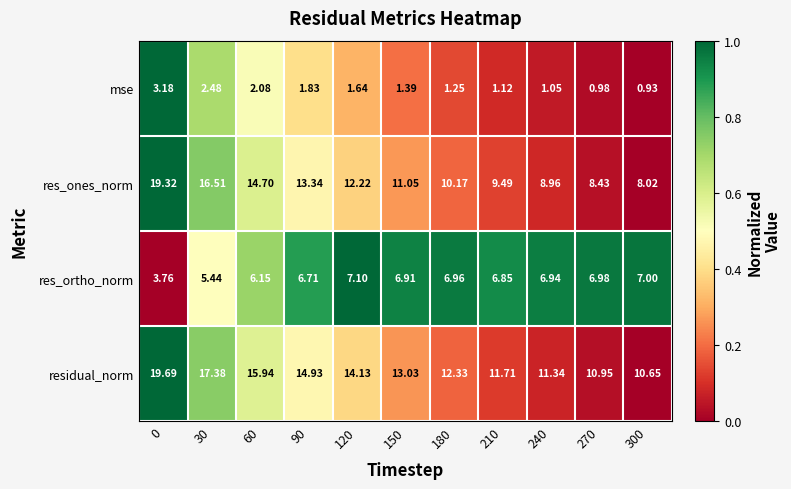

Which series has the widest spread of values?

res_ones_norm